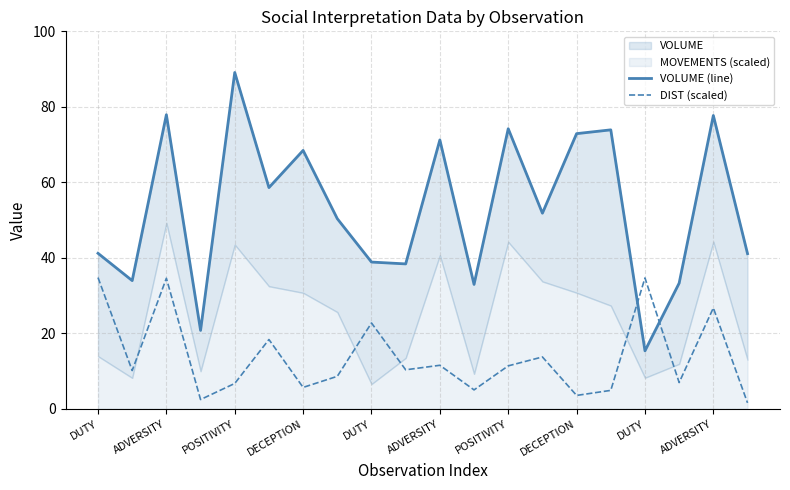

Where is DIST (scaled) nearest to the value 18?

ADVERSITY